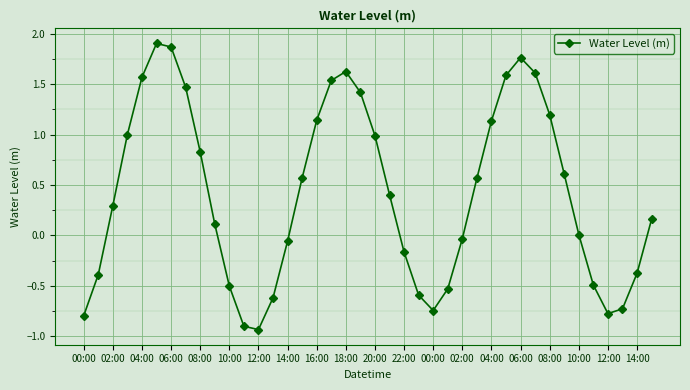

Count the number of data series in this chart.

1